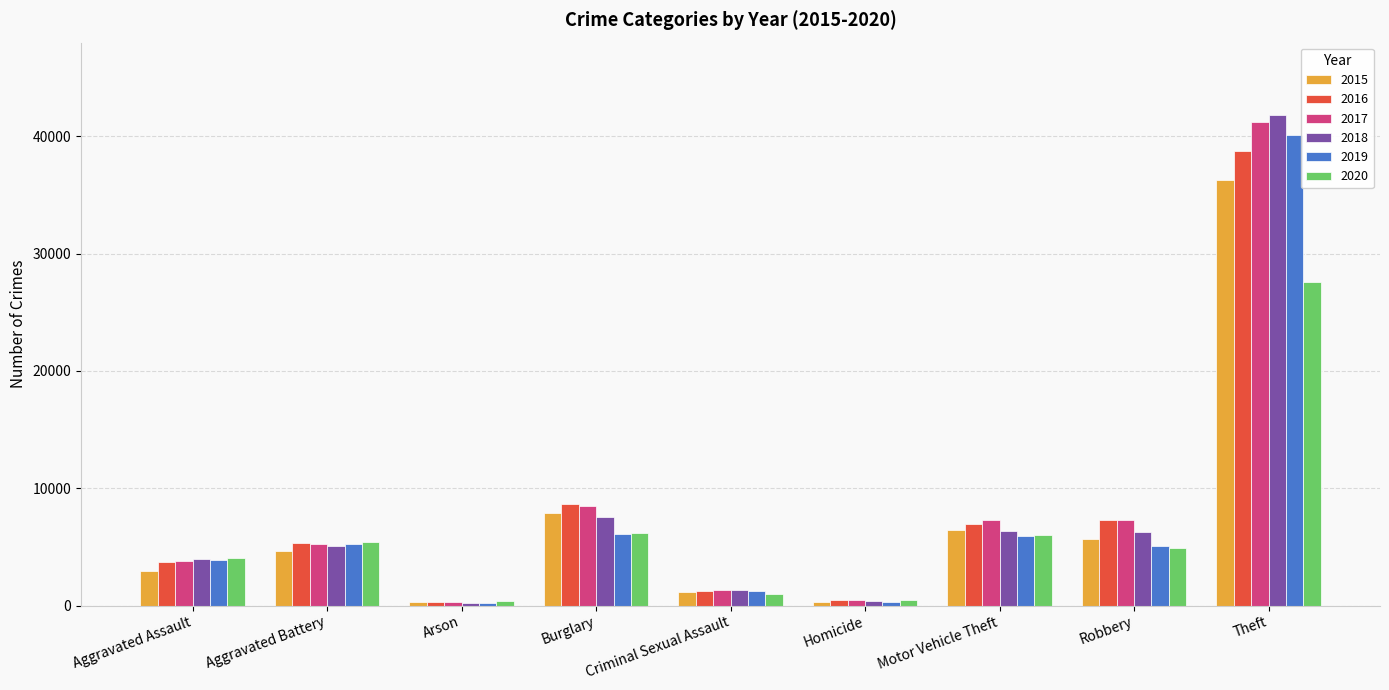

Between Aggravated Battery and Theft, which series saw the biggest shift?

2018